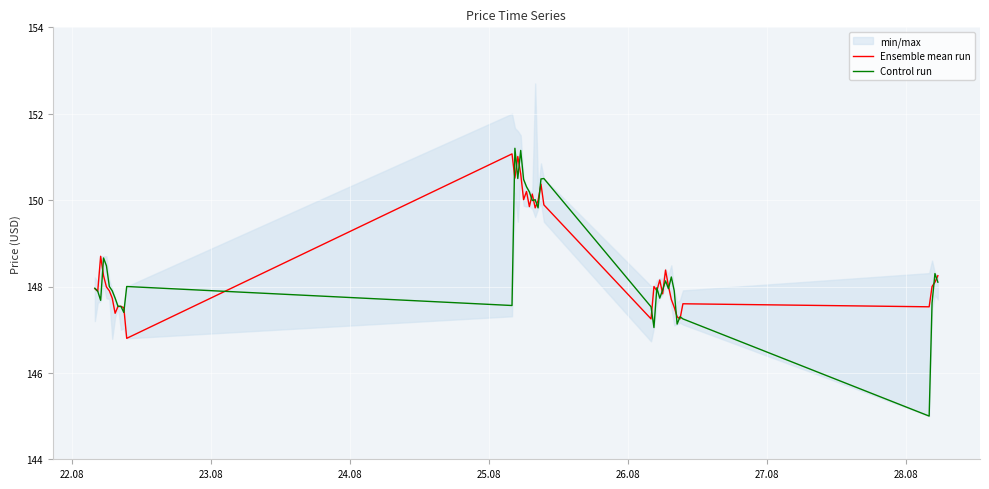

What is the highest value of the Ensemble mean run series?

151.1